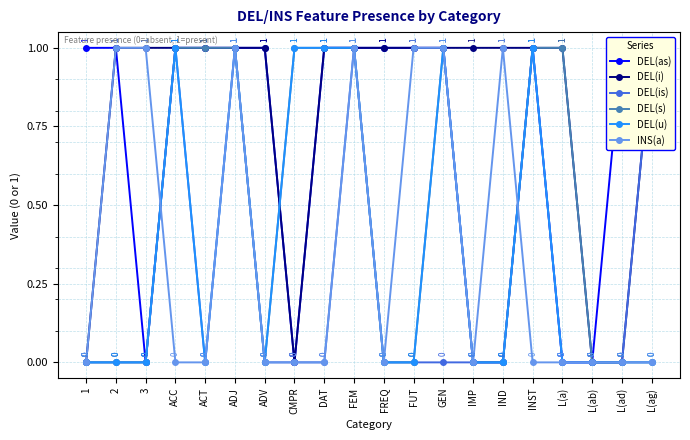

Is it true that DEL(s) equals 1 at FEM?

False